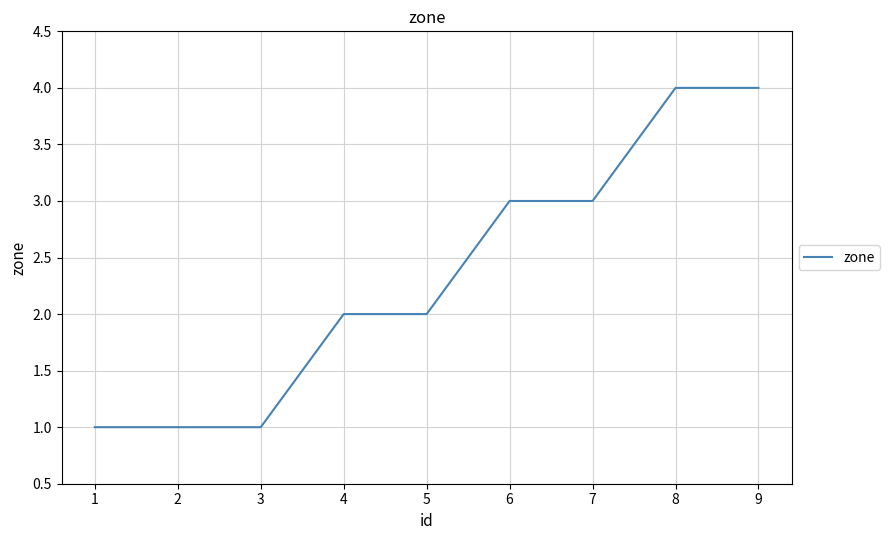

Count the values in the range 1 to 3.

7